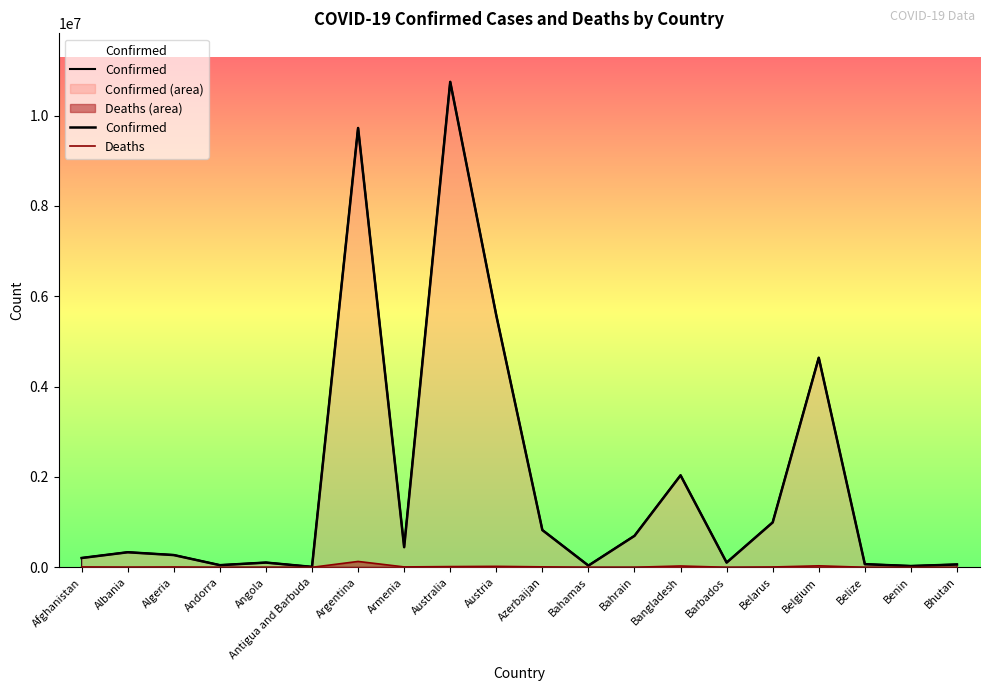

Rank the series by their maximum value, from lowest to highest.

Deaths, Confirmed